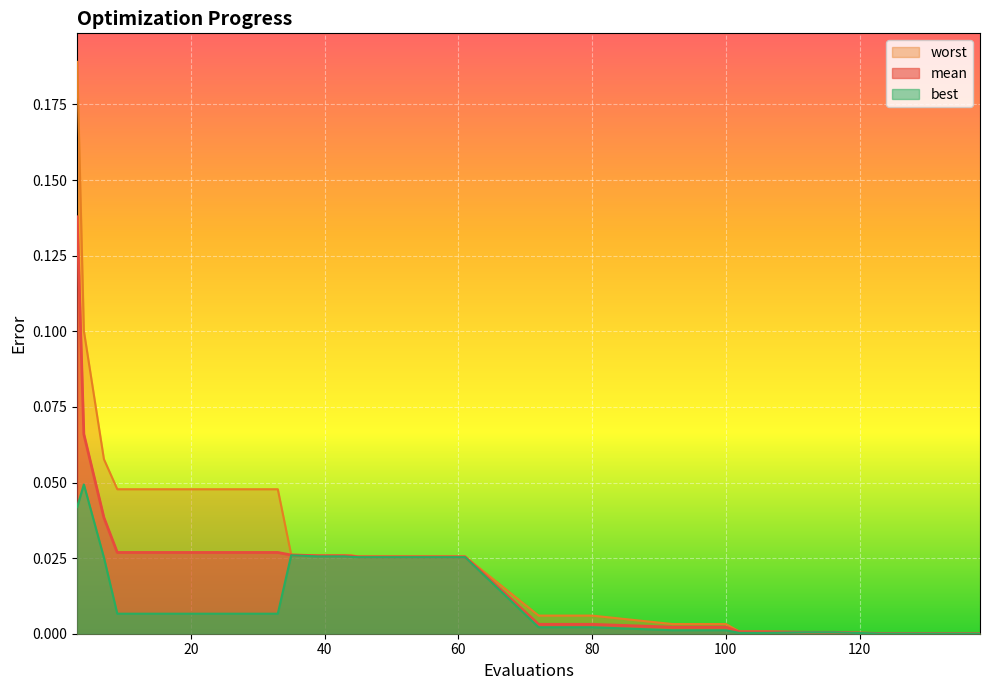

Which has a higher value, 29 or 21?

29